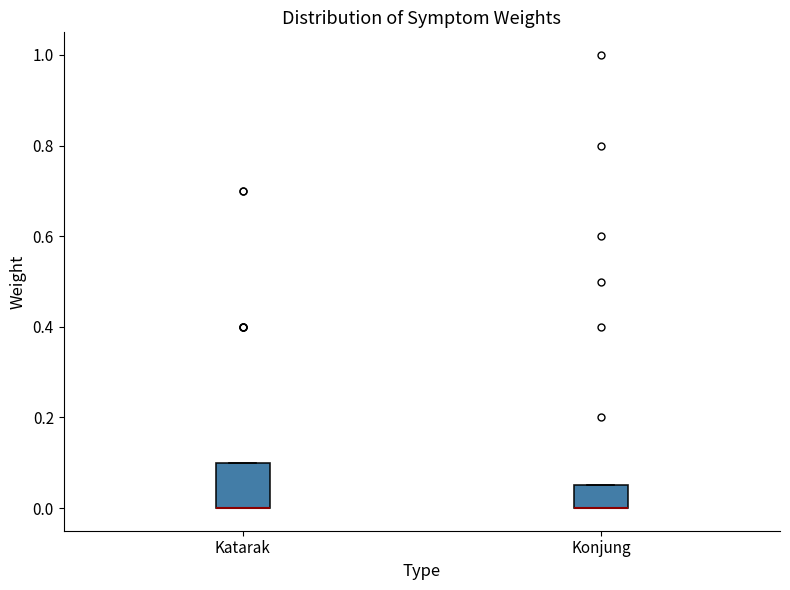

Reading left to right, read every box against the y-axis: the position of its median line, the range the box covers, and the ends of its whiskers. The values are not printed on the chart, so give them approximately, as read against the axis.

Katarak: median 0.00 (drawn on the box's lower edge), box 0.00 to 0.10, whiskers 0.00 to 0.10
Konjung: median 0.00 (drawn on the box's lower edge), box 0.00 to 0.06, whiskers 0.00 to 0.06